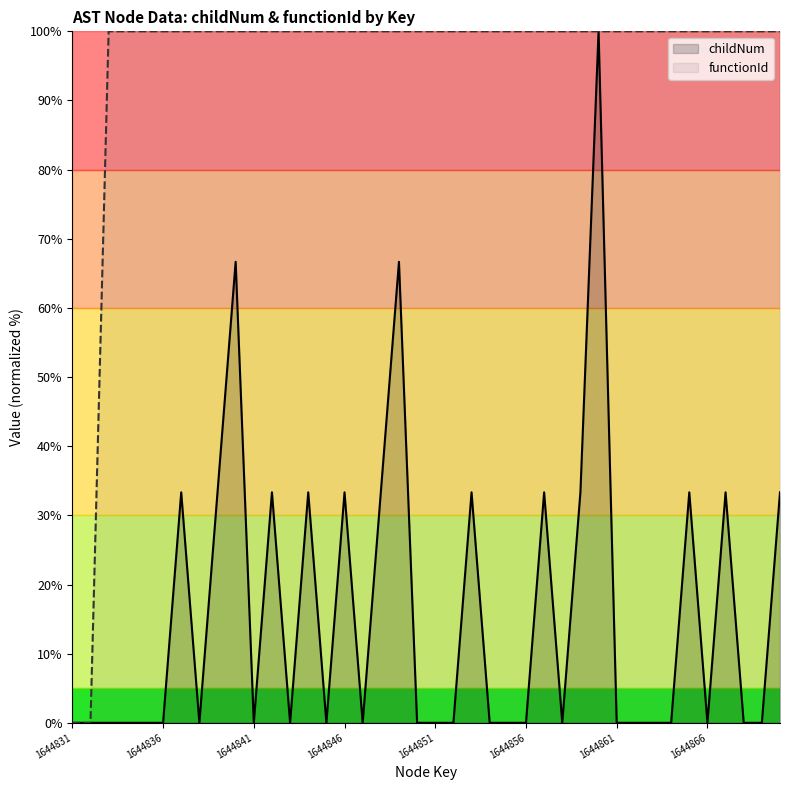

How many data points does each series have?

40